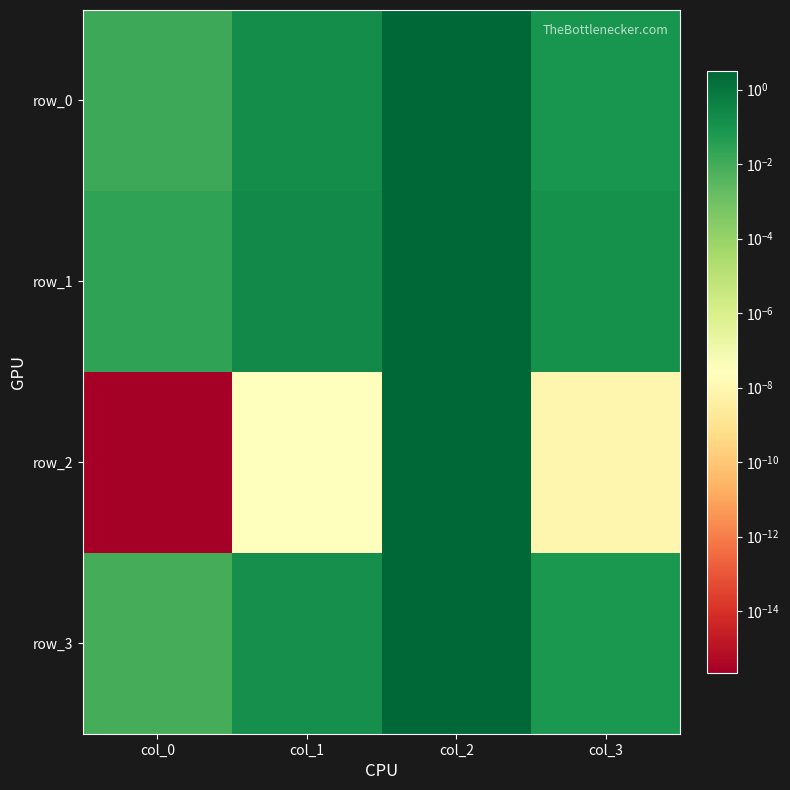

Which series changed the most between col_0 and col_1?

row_1